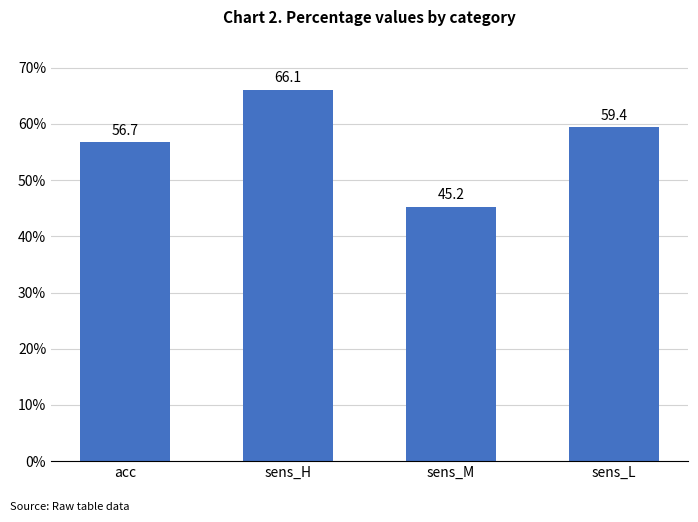

True or false: the data shows 0.6 at acc.

True